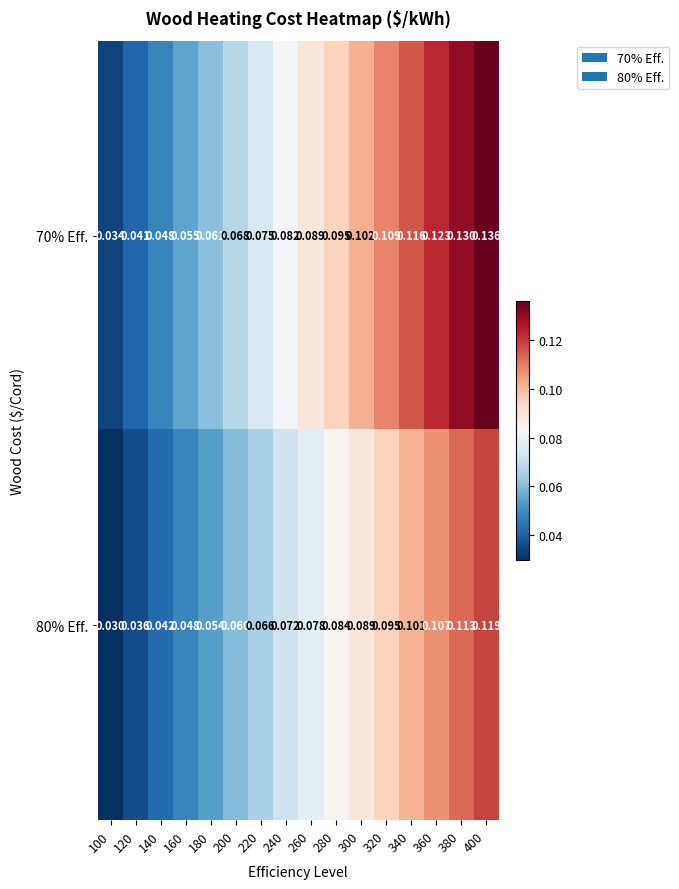

Is the value of 80% Eff. at 380 greater than the value of 70% Eff. at 160?

Yes